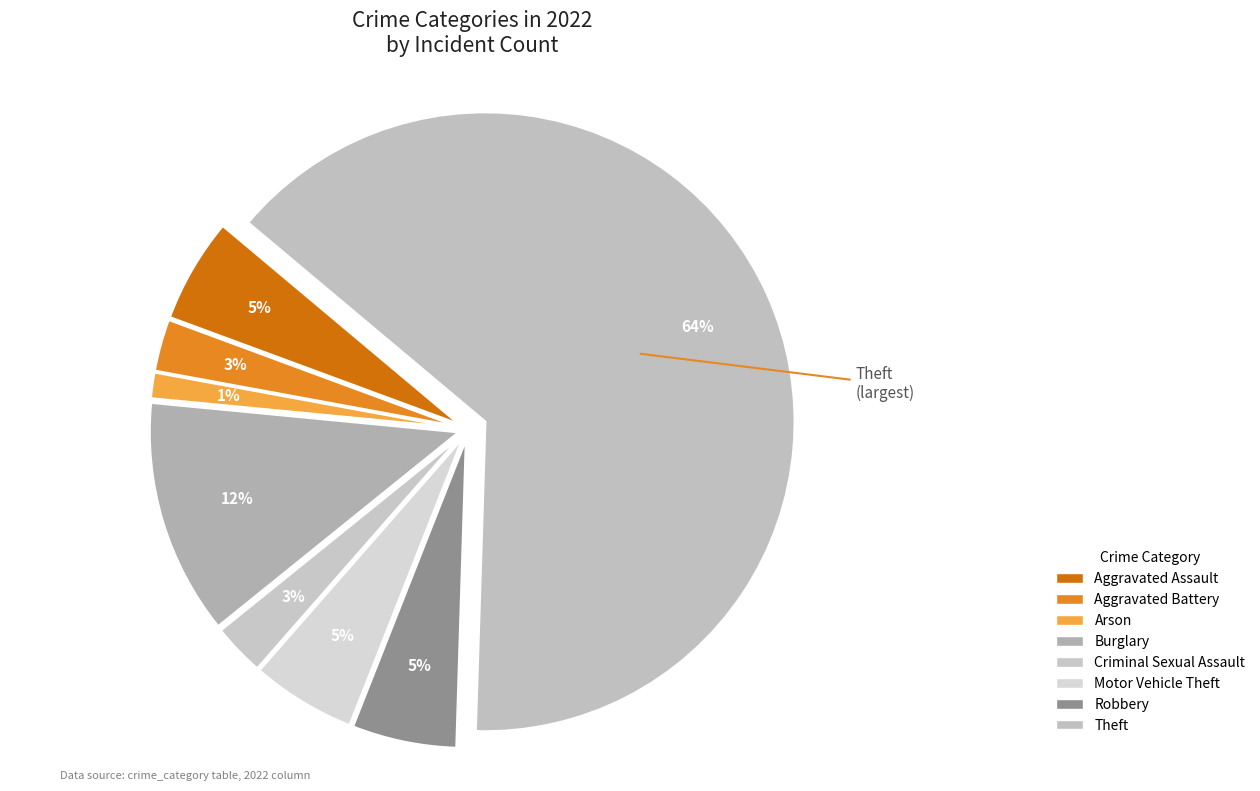

How many segments does this pie chart have?

8